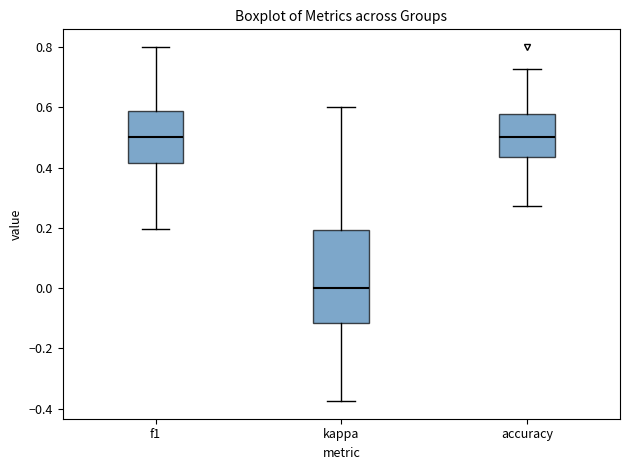

Reading left to right, transcribe this box plot: for each box, give where its median line is, the range the box spans, and where its two whiskers end, as read against the y-axis. The values are not printed on the chart, so give them approximately, as read against the axis.

f1: median 0.50, box 0.42 to 0.58, whiskers 0.20 to 0.80
kappa: median 0.00, box -0.12 to 0.20, whiskers -0.38 to 0.60
accuracy: median 0.50, box 0.44 to 0.58, whiskers 0.28 to 0.72